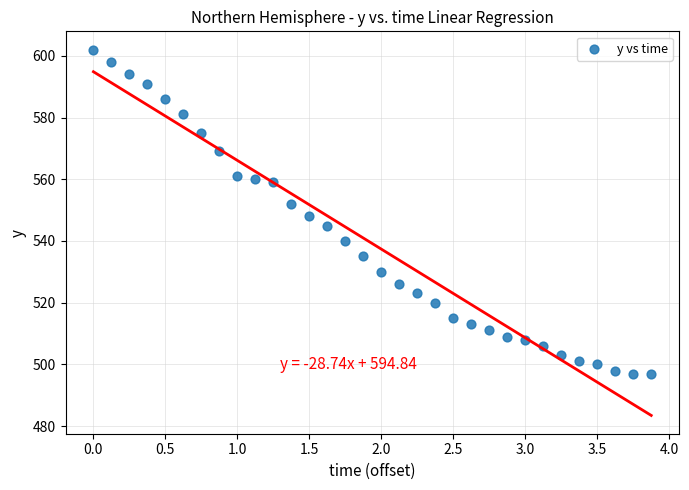

What is the range of Y values (max minus min)?

105